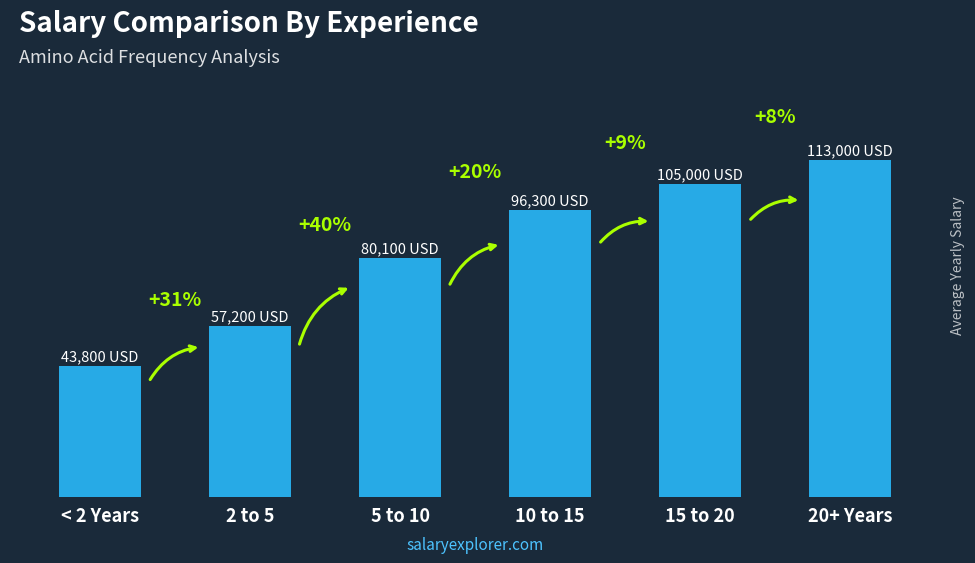

Between < 2 Years and 2 to 5, which is larger?

2 to 5